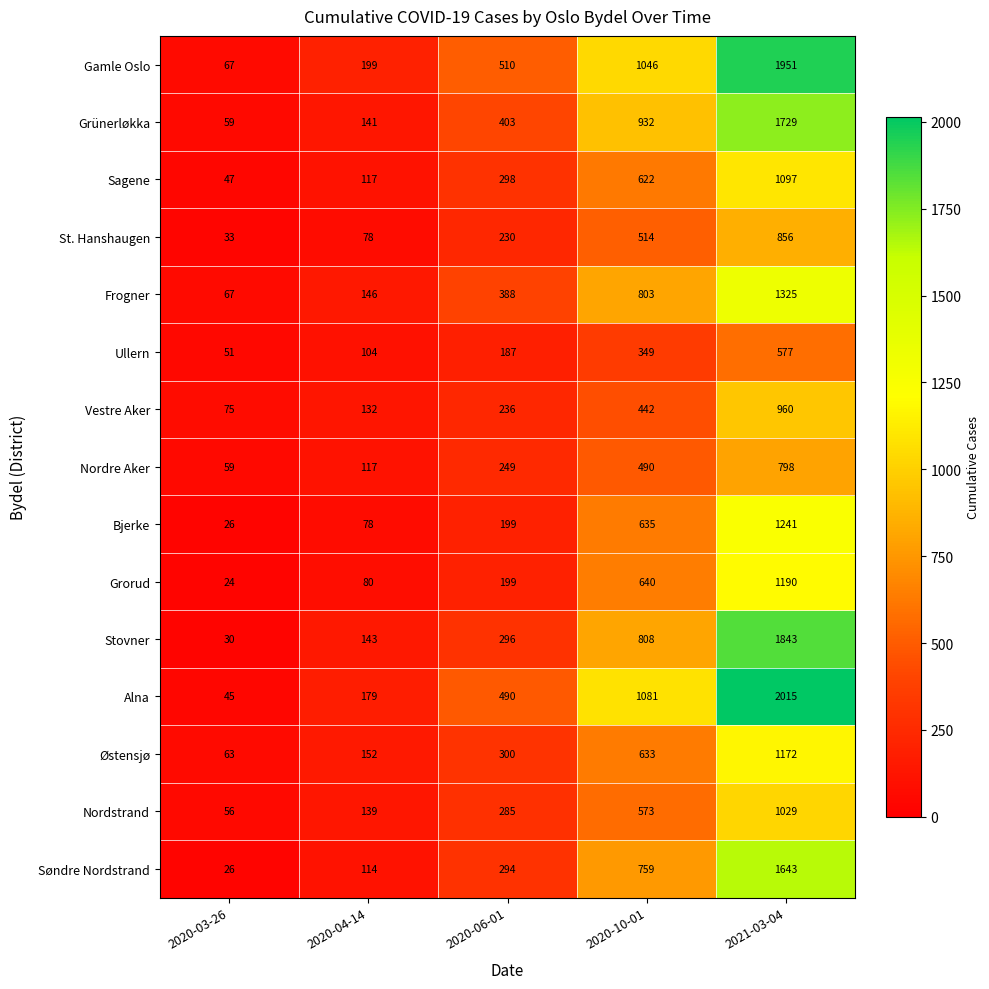

Between 2020-03-26 and 2020-10-01, which series saw the biggest shift?

Alna